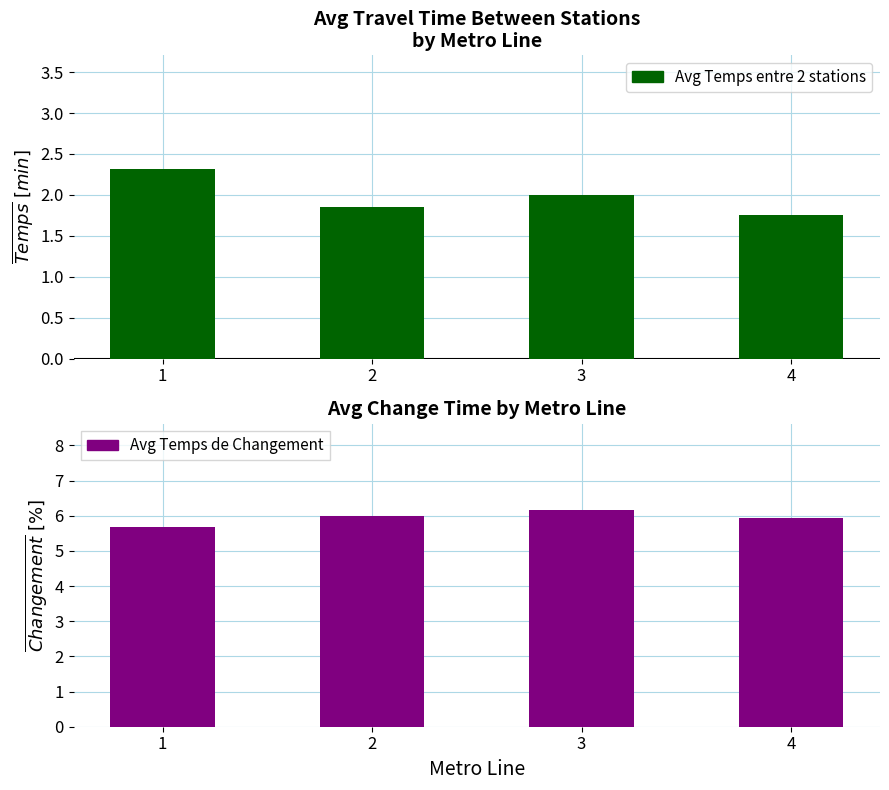

Does the chart contain stacked bars?

No